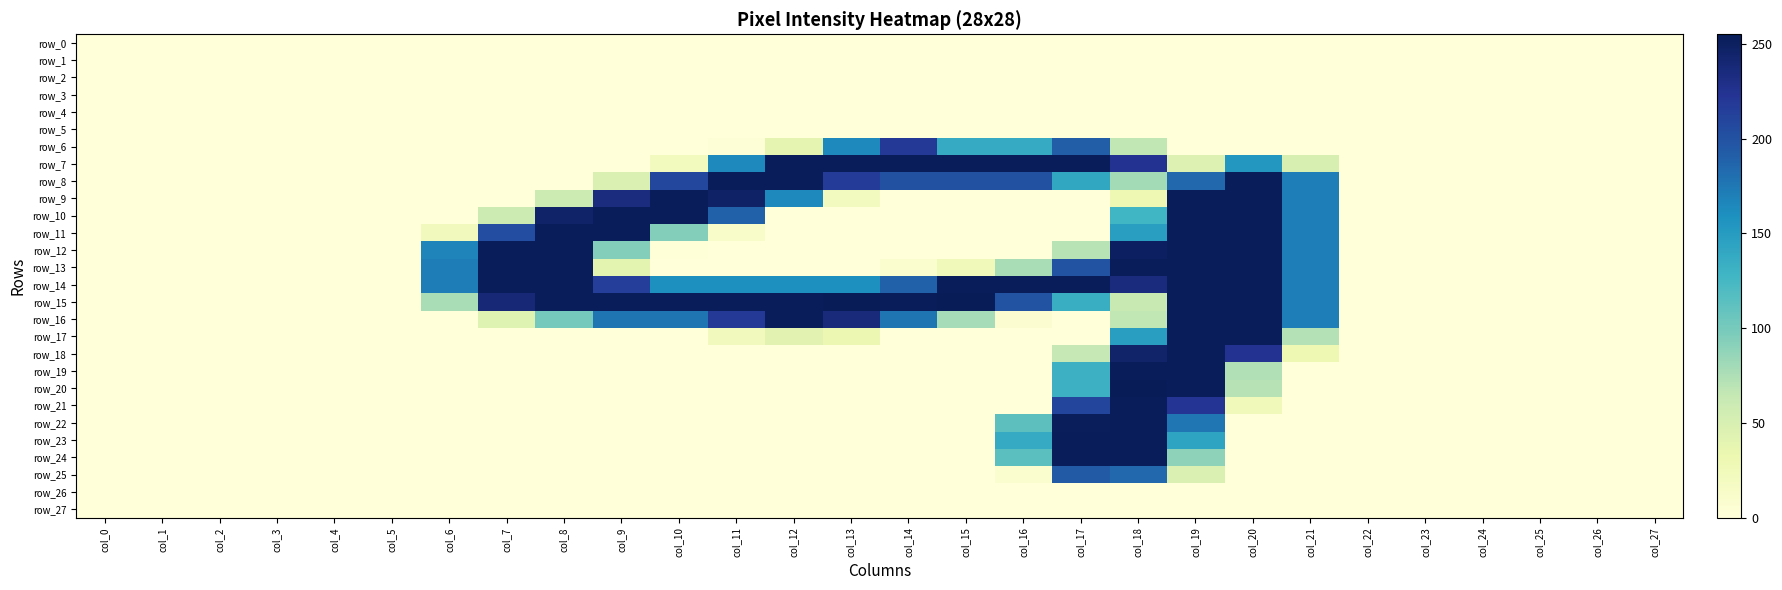

At how many categories does at least one series exceed 191?

14